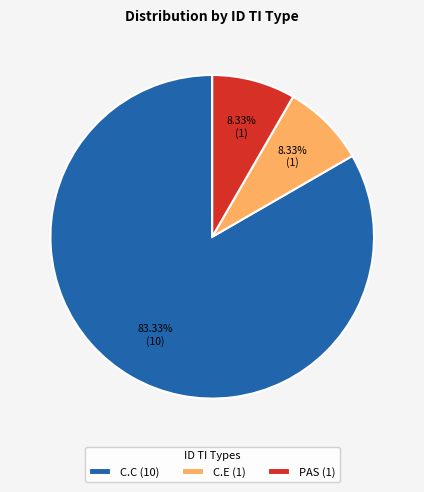

Count the number of slices in the pie.

3